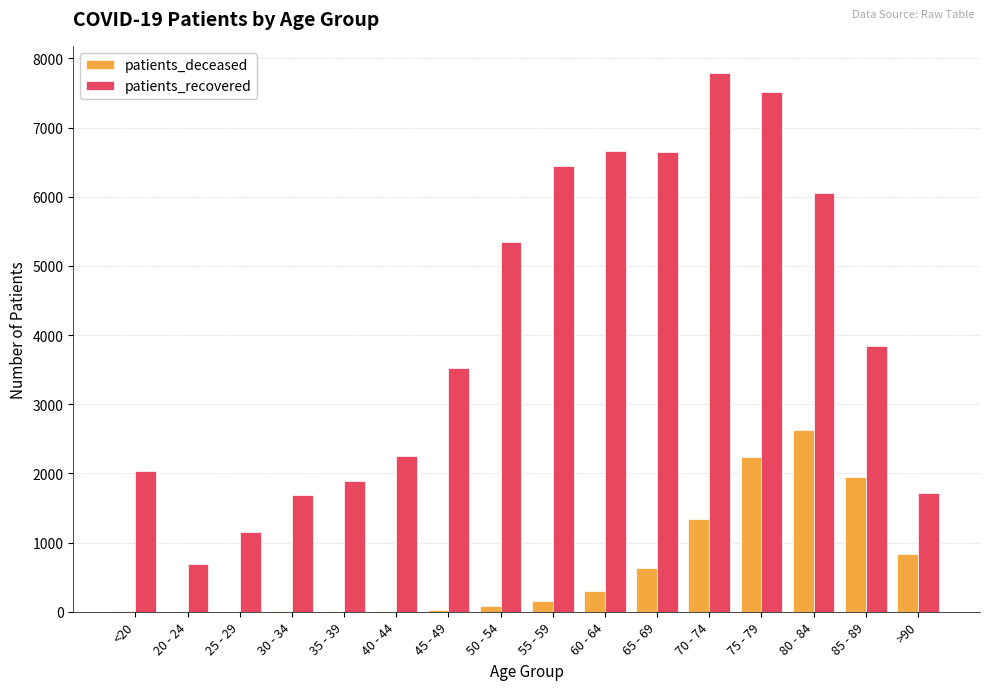

What is the total value across all series at >90?

2557